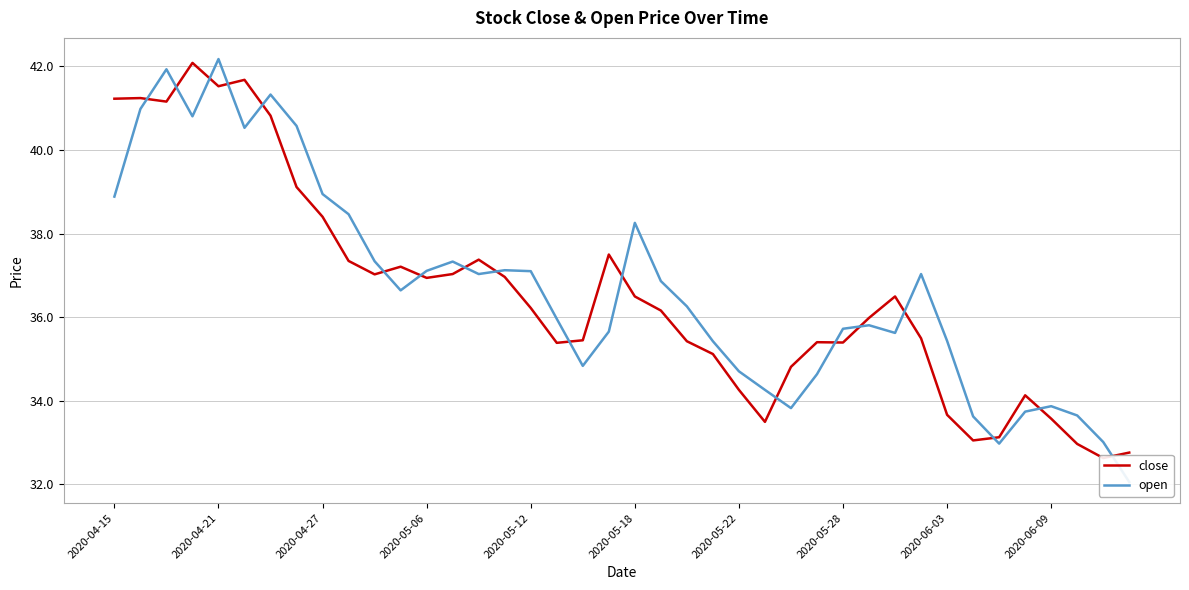

What is the sum of the open values at 36 and 26?

67.7